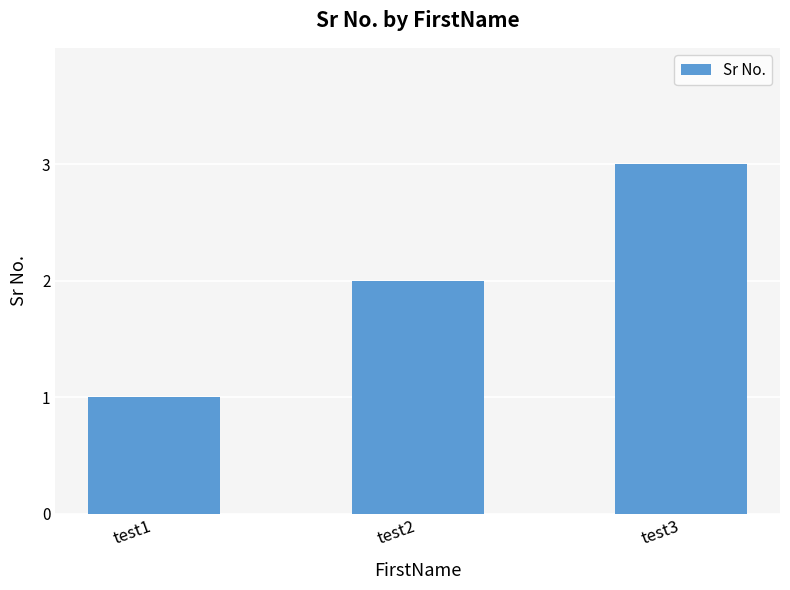

Does the chart contain stacked bars?

No